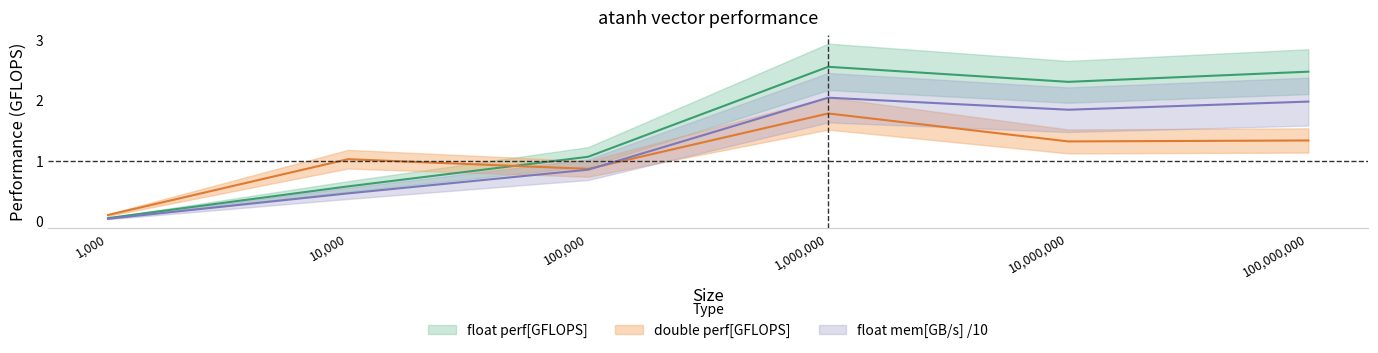

What is the value of the float mem[GB/s] point at the 6th from the left?

2.0